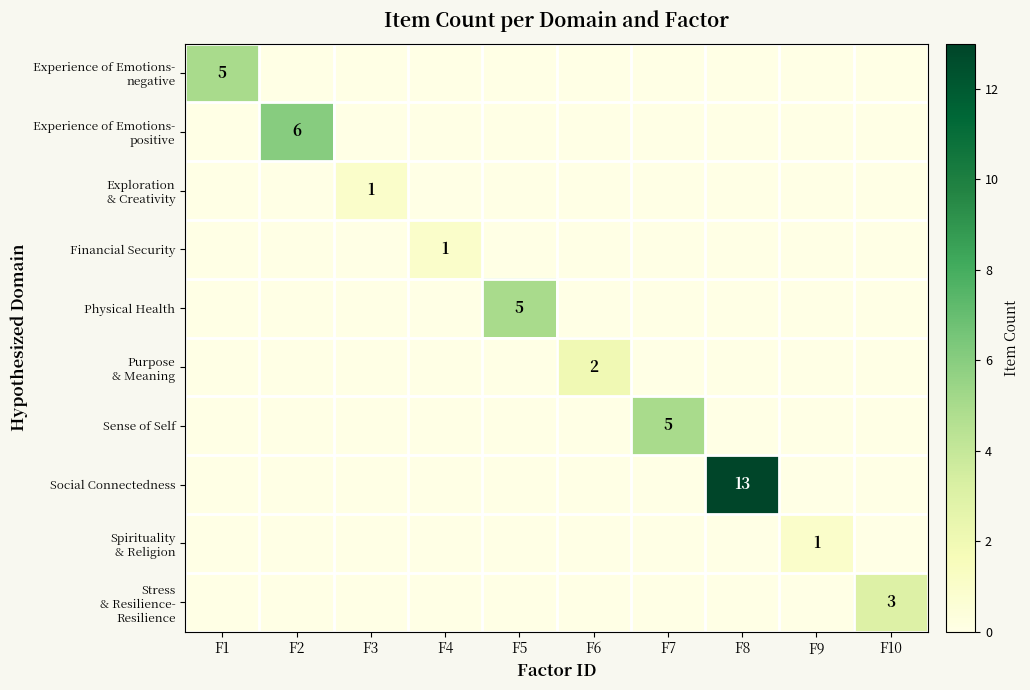

At which category does the chart reach its peak across all series?

F8